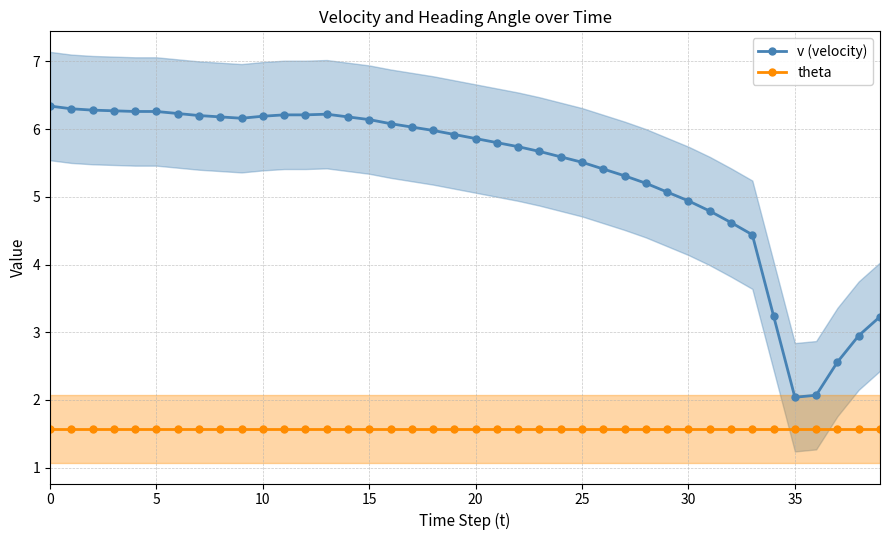

What is the difference between the maximum and second lowest values in the v (velocity) series?

4.3